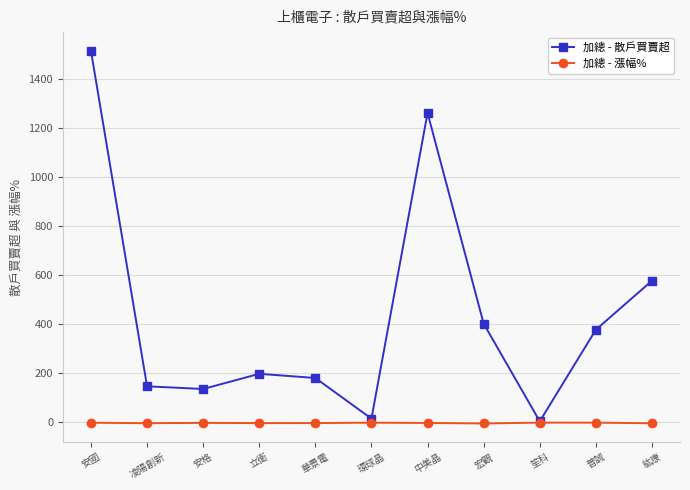

At which category is the sum across all series the highest?

安國